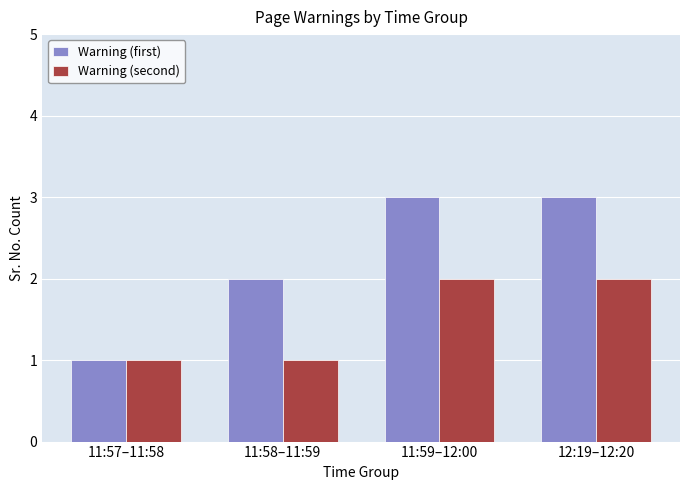

List the series in order of their overall mean, highest first.

Warning (first), Warning (second)